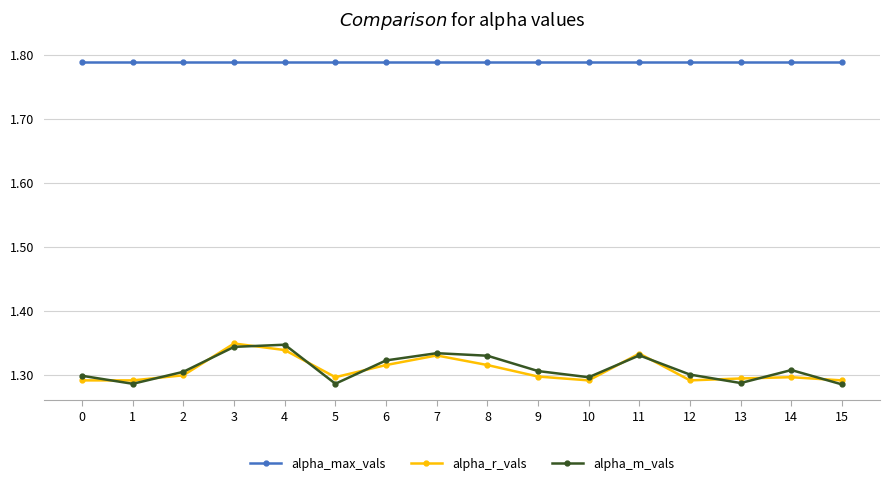

The value of alpha_r_vals at 6 is 0.3. True or false?

False